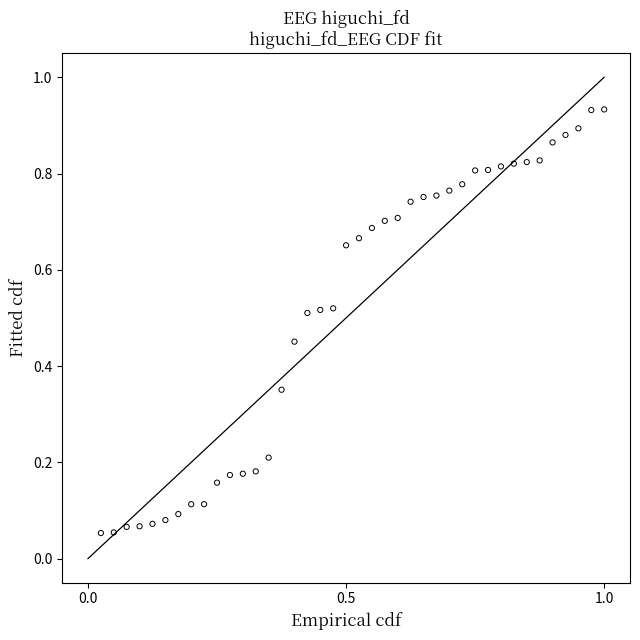

What is the range of X values (max minus min)?

1.0